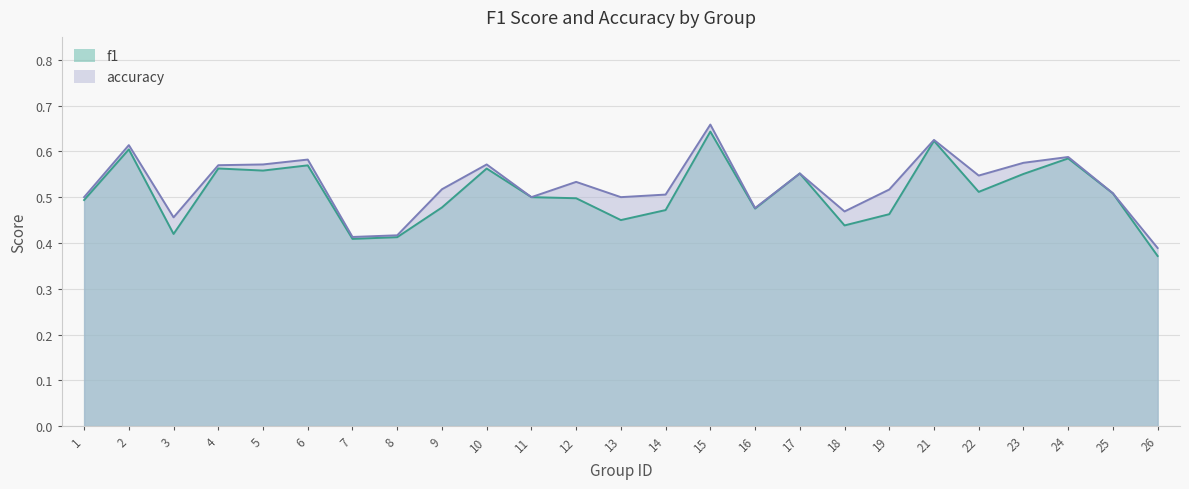

True or false: accuracy has more than 2 points higher than both neighbors.

True